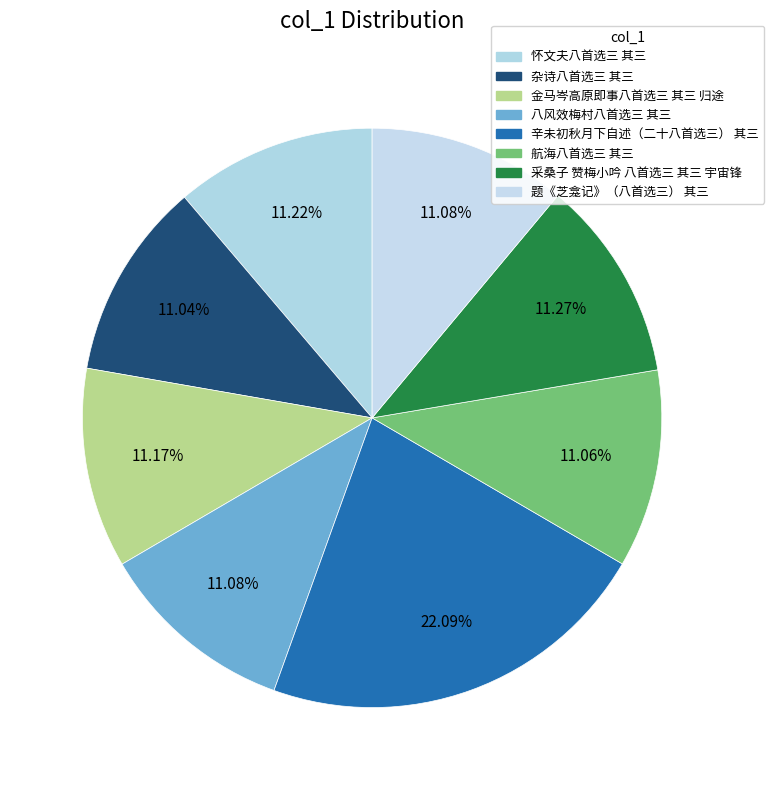

How many slices are in this pie chart?

8